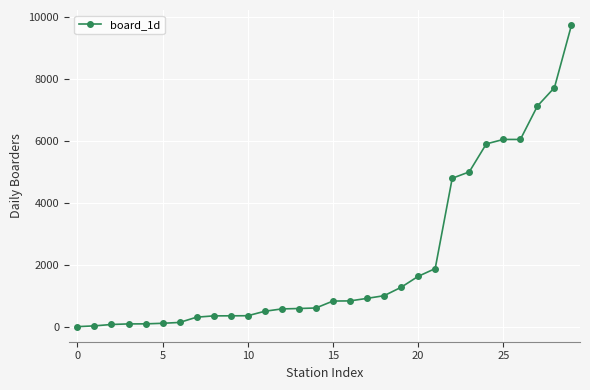

What is the difference between the second highest and second lowest values?

7679.7